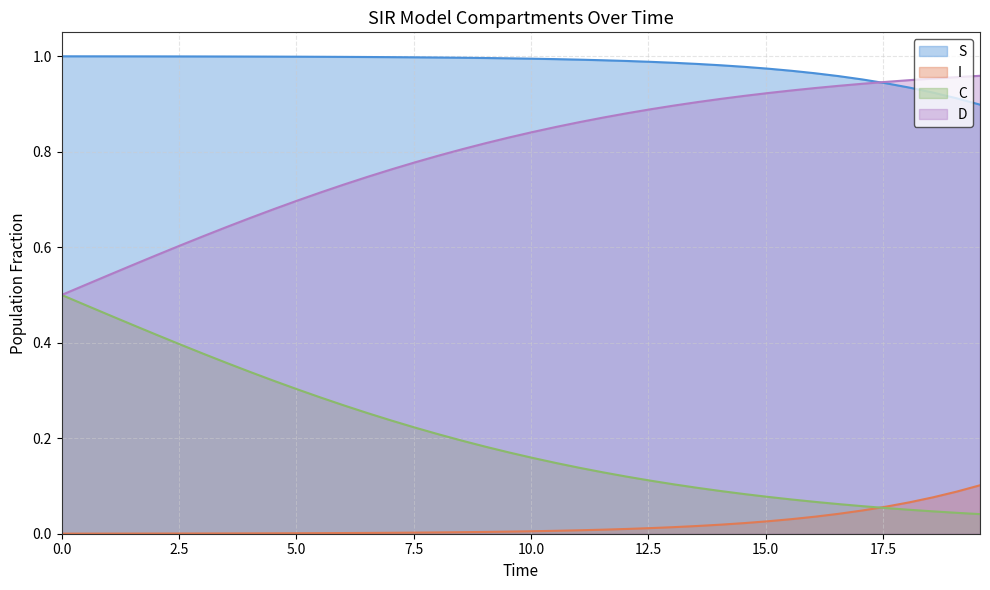

Reading left to right, what are all the values shown in this chart?

S: 1.0	1.0	1.0	1.0	1.0	1.0	1.0	1.0	1.0	1.0	1.0	1.0	1.0	1.0	1.0	1.0	1.0	1.0	1.0	1.0	1.0	1.0	1.0	1.0	1.0	1.0	1.0	1.0	1.0	1.0	1.0	1.0	1.0	1.0	1.0	0.9	0.9	0.9	0.9	0.9
I: 0.0	0.0	0.0	0.0	0.0	0.0	0.0	0.0	0.0	0.0	0.0	0.0	0.0	0.0	0.0	0.0	0.0	0.0	0.0	0.0	0.0	0.0	0.0	0.0	0.0	0.0	0.0	0.0	0.0	0.0	0.0	0.0	0.0	0.0	0.0	0.1	0.1	0.1	0.1	0.1
C: 0.5	0.5	0.5	0.4	0.4	0.4	0.4	0.4	0.3	0.3	0.3	0.3	0.3	0.3	0.2	0.2	0.2	0.2	0.2	0.2	0.2	0.1	0.1	0.1	0.1	0.1	0.1	0.1	0.1	0.1	0.1	0.1	0.1	0.1	0.1	0.1	0.1	0.0	0.0	0.0
D: 0.5	0.5	0.5	0.6	0.6	0.6	0.6	0.6	0.7	0.7	0.7	0.7	0.7	0.7	0.8	0.8	0.8	0.8	0.8	0.8	0.8	0.9	0.9	0.9	0.9	0.9	0.9	0.9	0.9	0.9	0.9	0.9	0.9	0.9	0.9	0.9	0.9	1.0	1.0	1.0